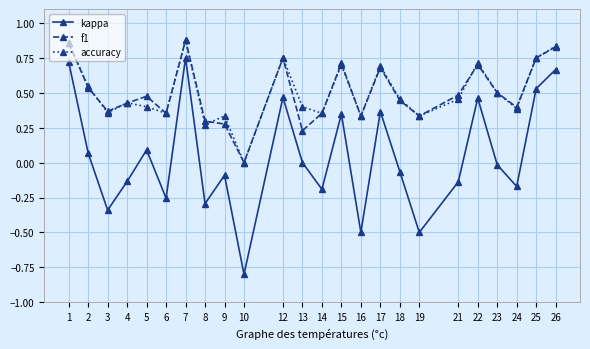

At which label does kappa reach its minimum?

10